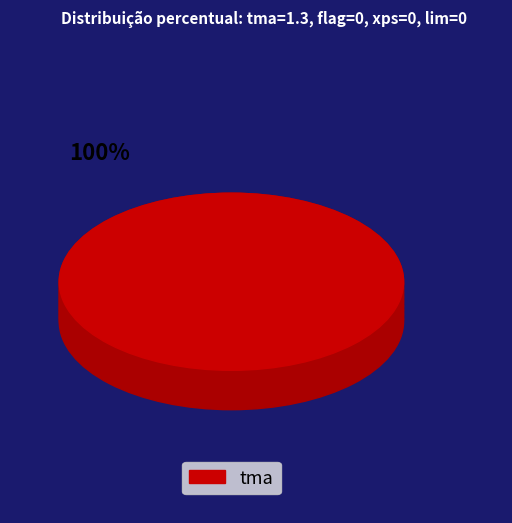

What percentage is the tma slice, to the nearest percent?

100%